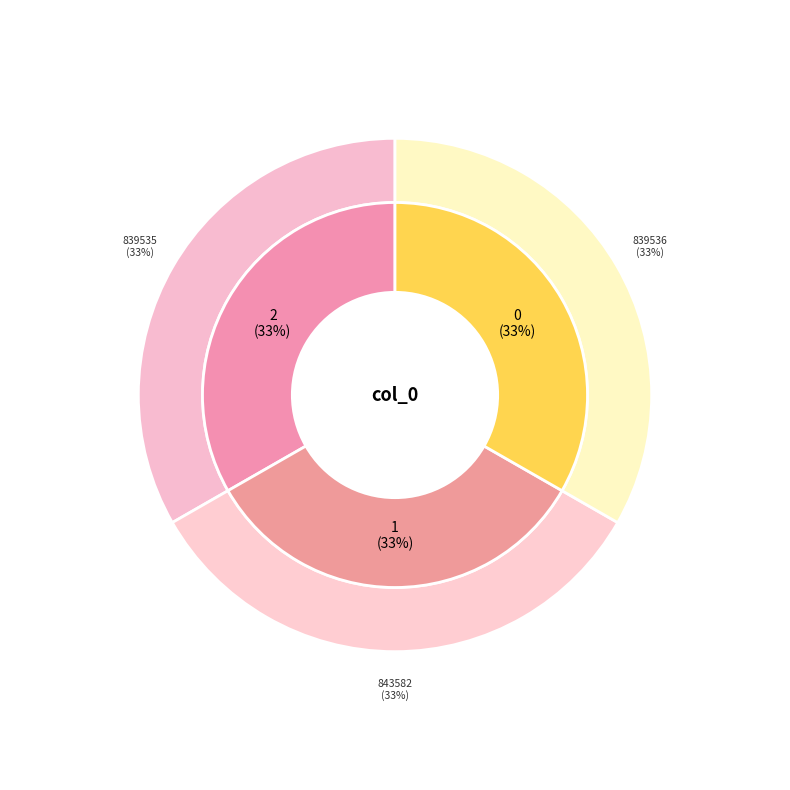

The 839536 slice represents 33% of the pie. True or false?

True